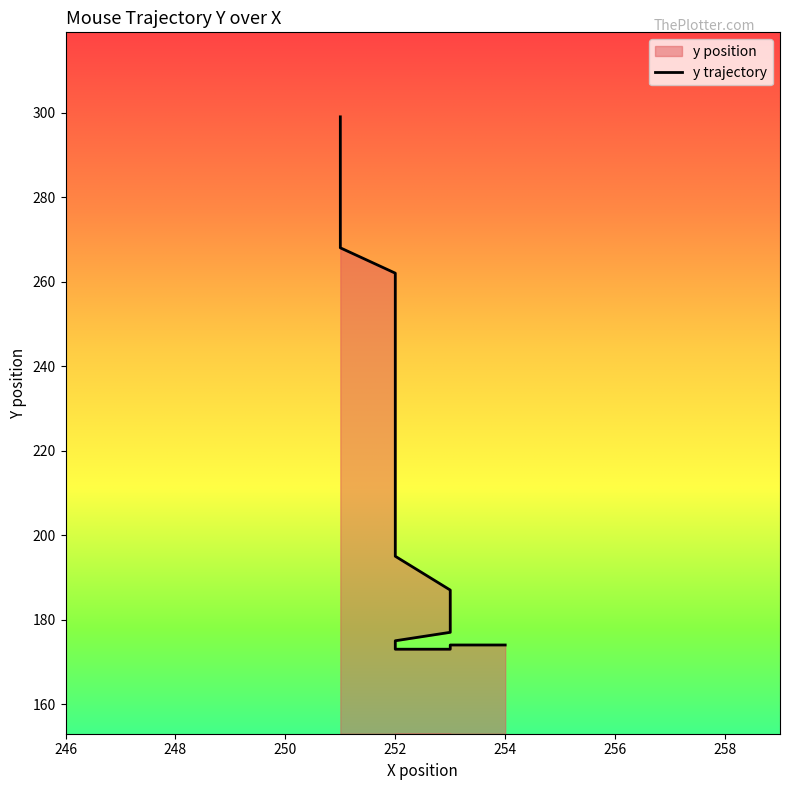

List the labels in order of value, smallest first.

253, 252, 254, 253, 252, 252, 253, 253, 253, 253, 253, 253, 253, 253, 252, 252, 252, 252, 252, 252, 252, 252, 252, 252, 252, 252, 252, 252, 252, 252, 252, 252, 251, 251, 251, 251, 251, 251, 251, 251